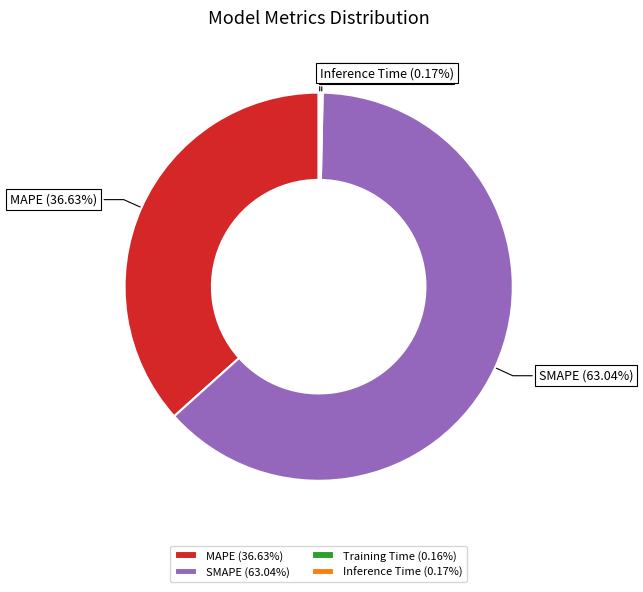

Does any single category account for the majority?

Yes